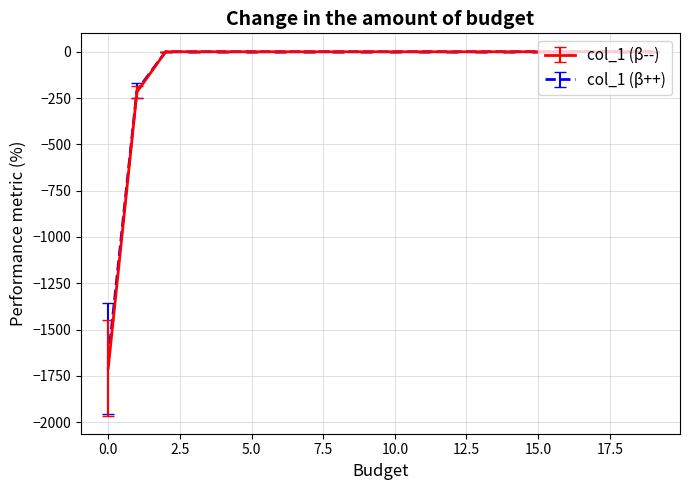

Which series has the widest spread of values?

col_1 (β--)